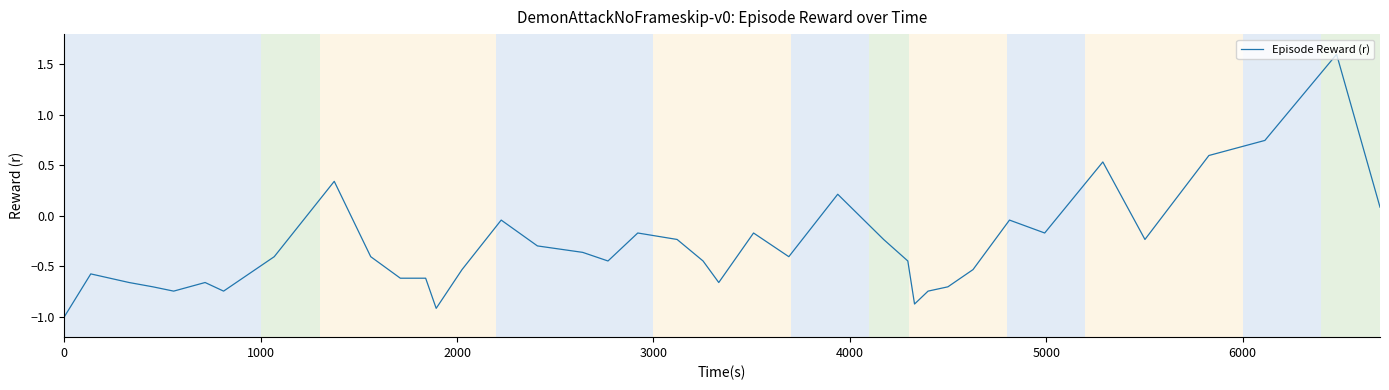

What is the greatest value displayed?

1.6